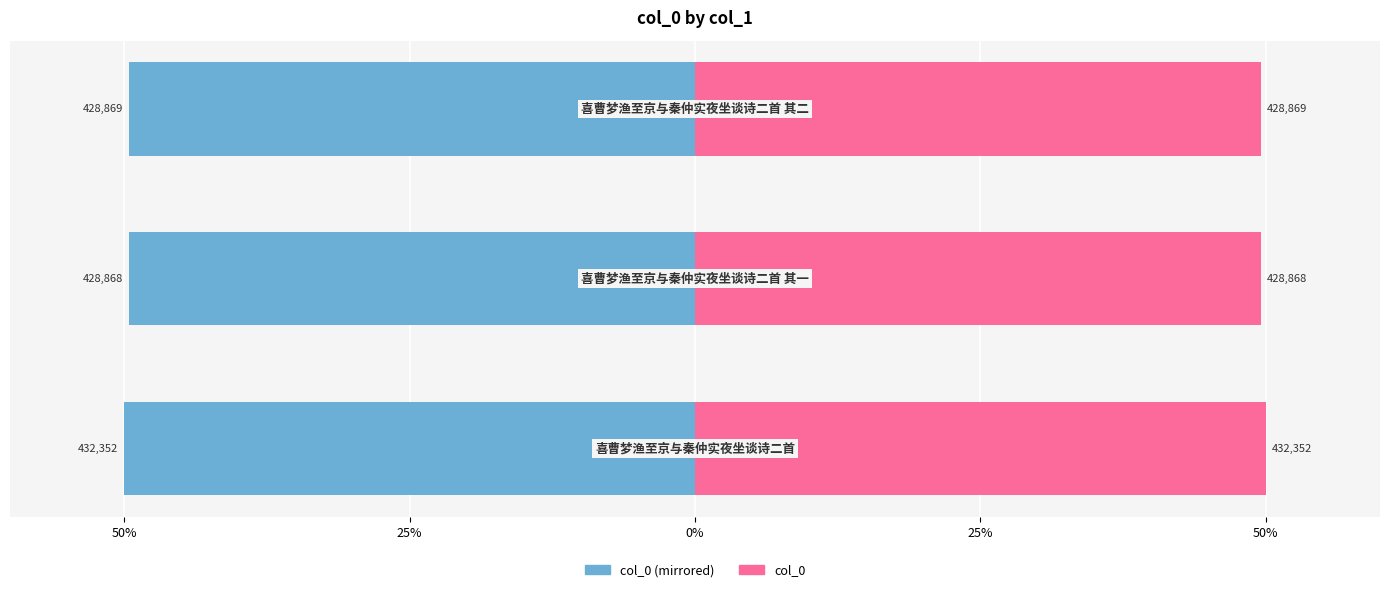

What position from the left is 50%?

1